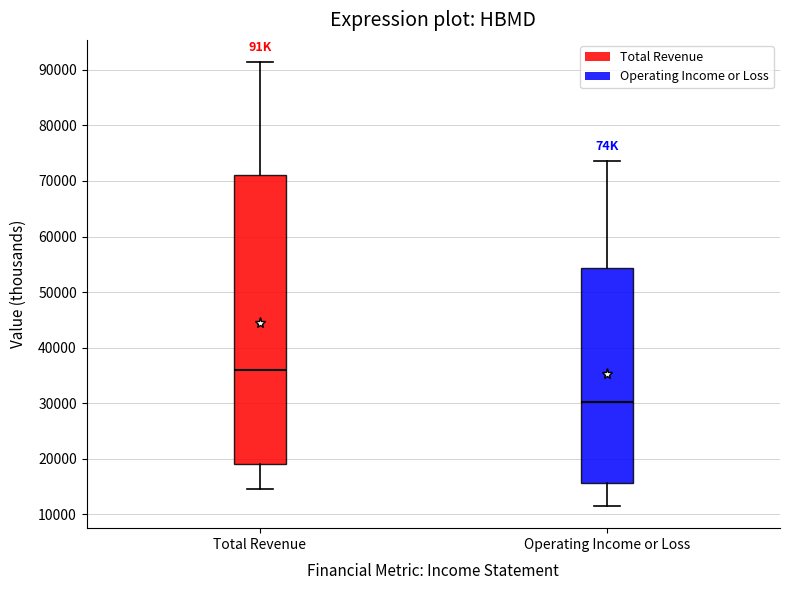

Which box is the tallest, from its lower edge to its upper edge?

Total Revenue